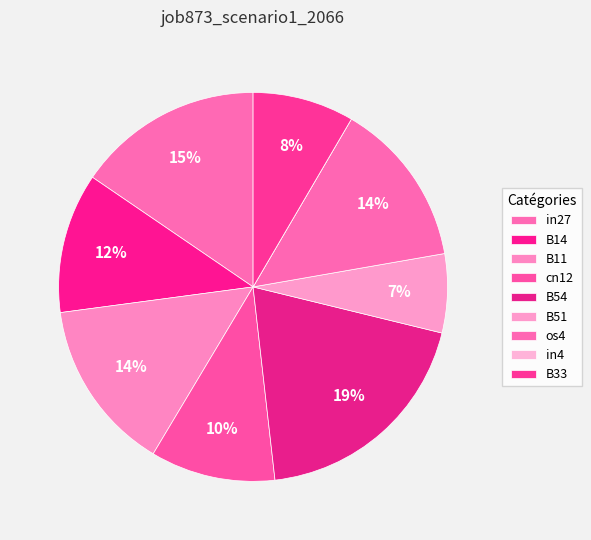

To the nearest percent, what percentage of the pie is B54?

19%